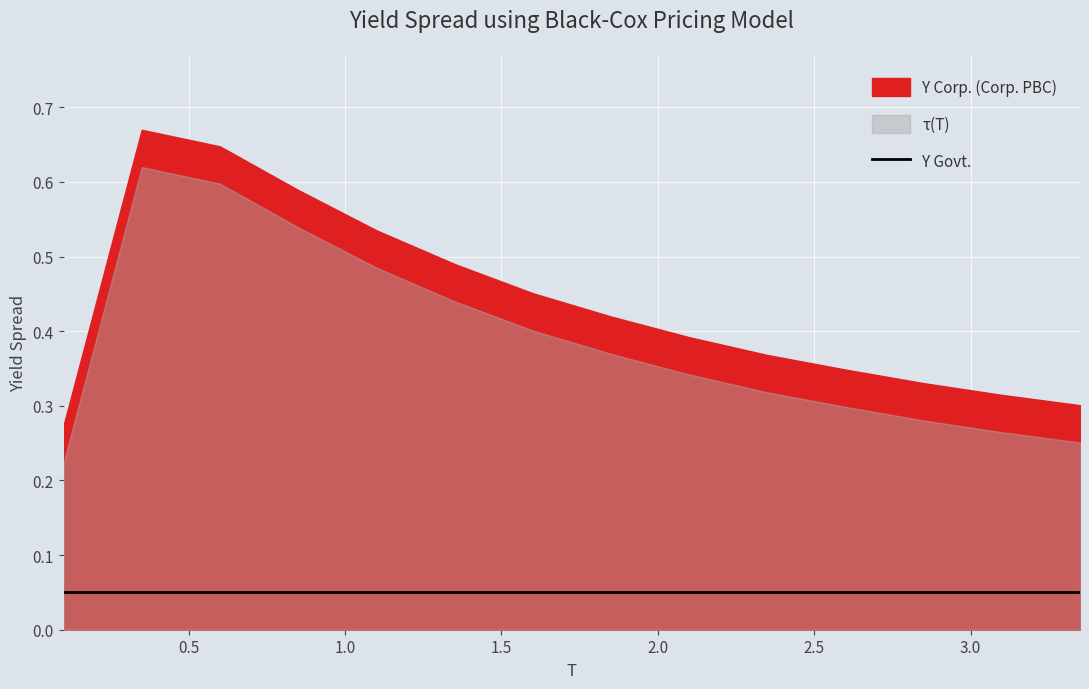

What is the maximum value for τ(T)?

0.6